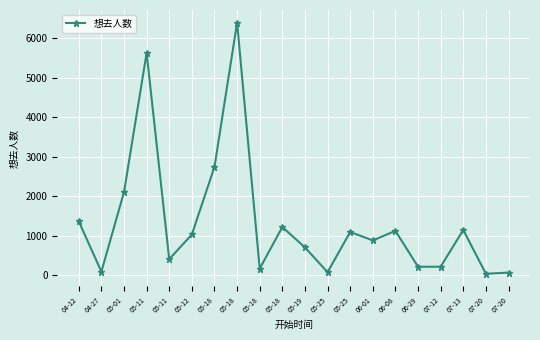

At which category does the chart reach its minimum across all series?

07-20